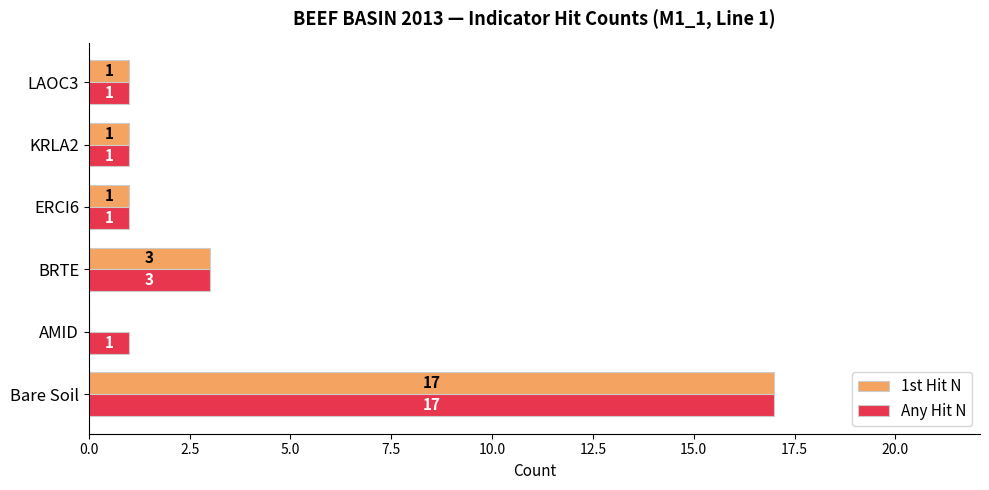

What is the sum of all Any Hit N values?

24